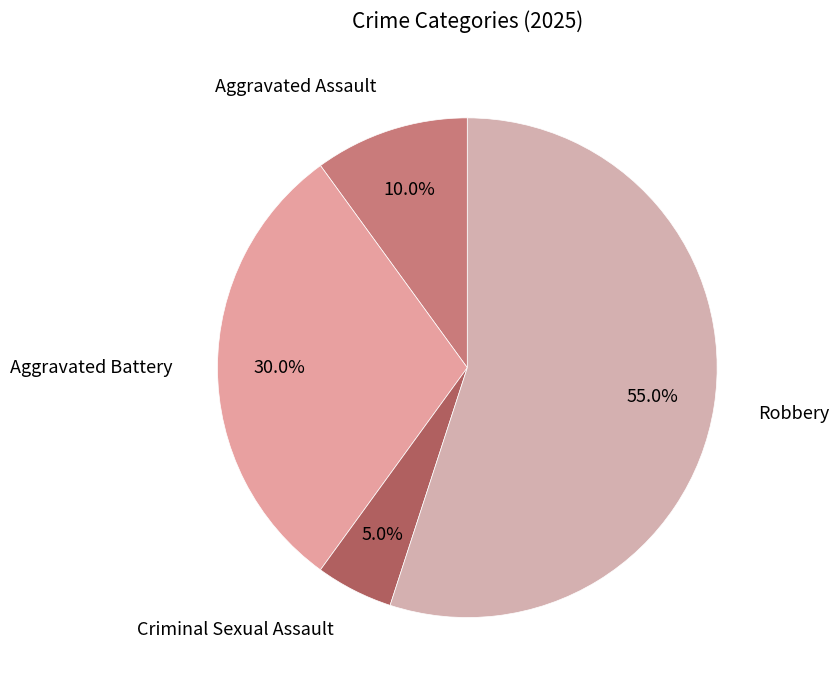

The Aggravated Assault slice represents 10% of the pie. True or false?

True